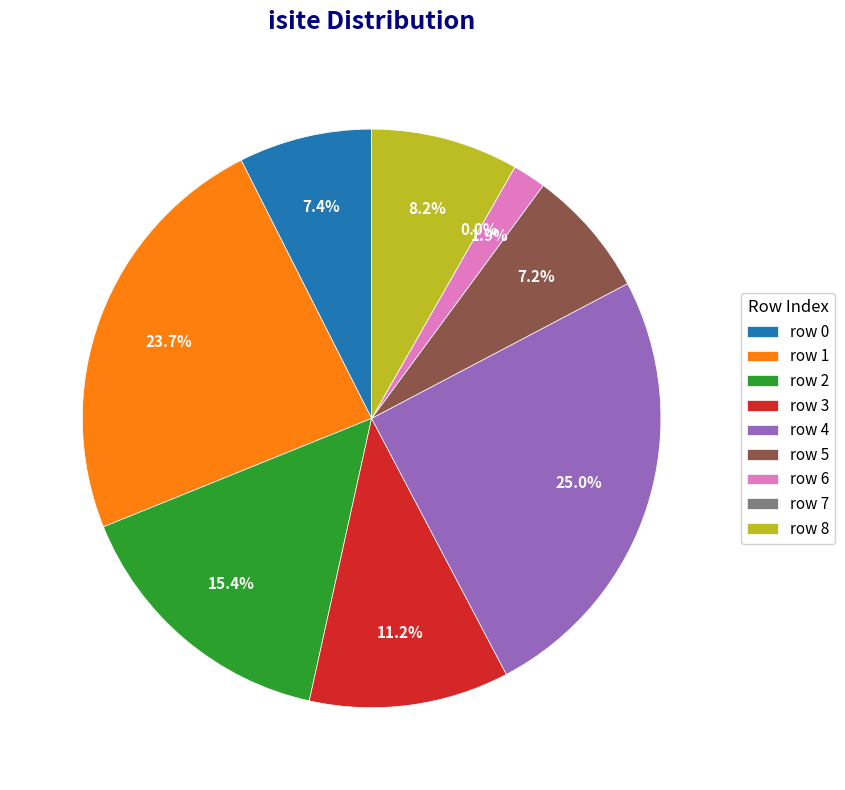

The 7 slice represents 0% of the pie. True or false?

True